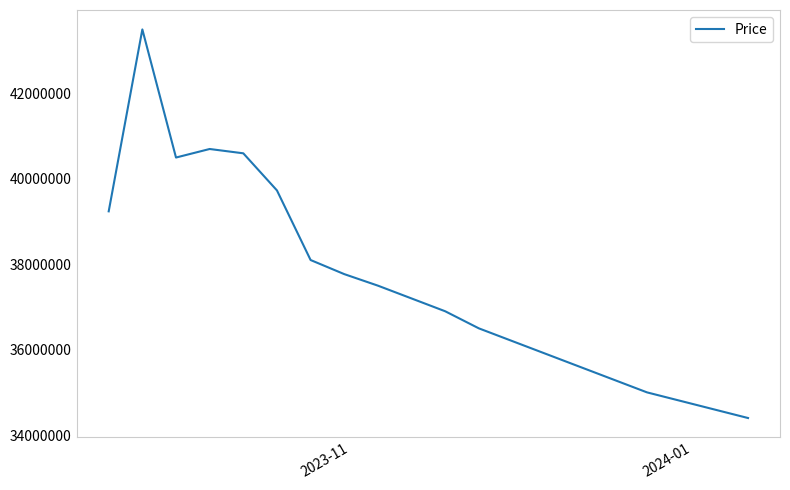

What is the maximum value shown in the chart?

43500000